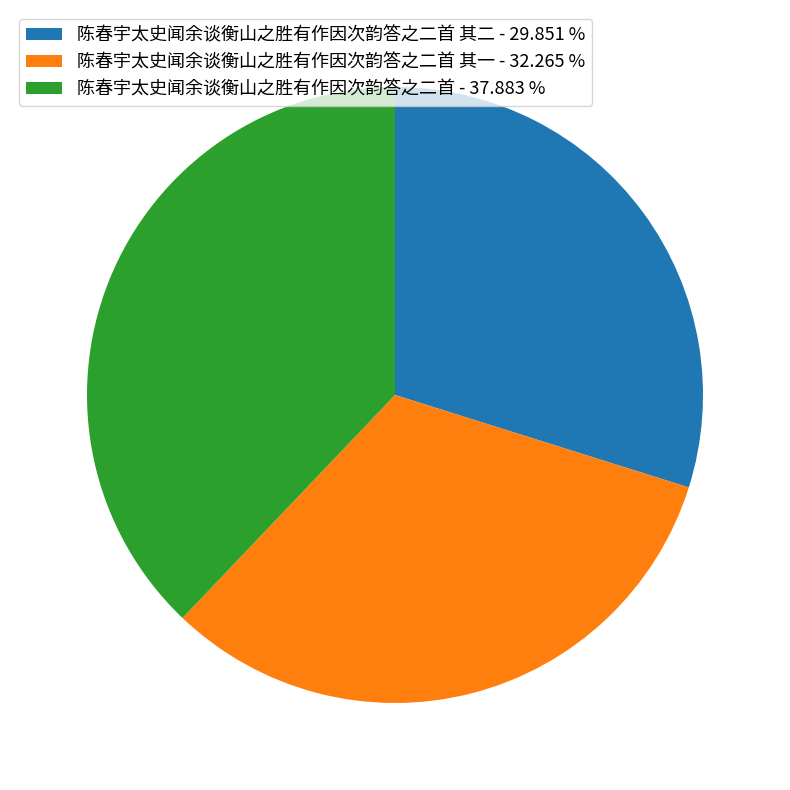

Approximately how many times larger is the value at 陈春宇太史闻余谈衡山之胜有作因次韵答之二首 其二 - 29.851 % compared to 陈春宇太史闻余谈衡山之胜有作因次韵答之二首 其一 - 32.265 %?

0.9